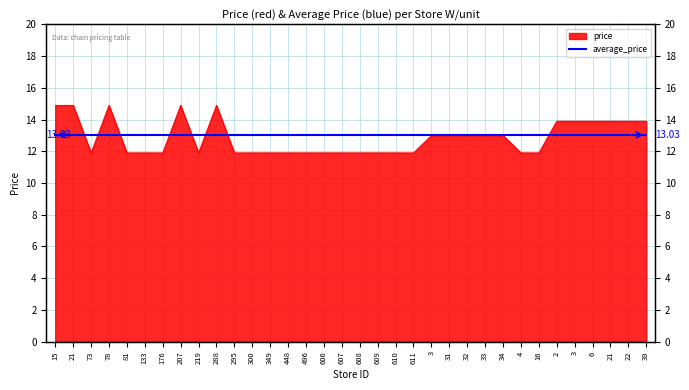

Count the values in the range 11 to 13.

23